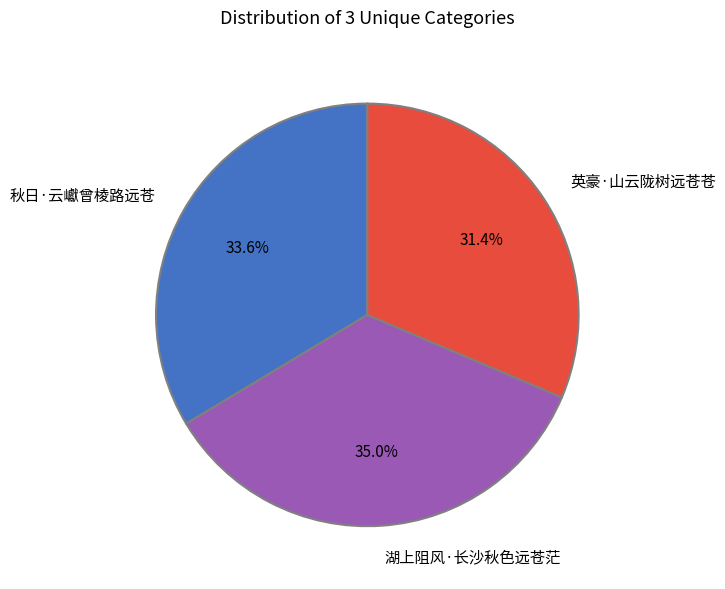

Which has a higher value, 秋日·云巘曾棱路远苍 or 英豪·山云陇树远苍苍?

秋日·云巘曾棱路远苍